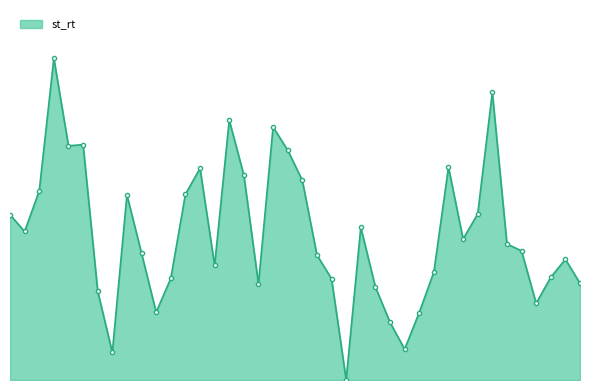

Reading left to right, extract all data points from this chart.

57.2	51.4	65.4	111.3	81.0	81.4	30.7	9.5	64.0	43.8	23.4	35.1	64.2	73.2	39.7	89.9	70.8	33.2	87.5	79.5	69.0	43.2	35.0	0.0	52.8	32.2	19.9	10.7	23.3	37.3	73.6	48.8	57.4	99.5	47.1	44.7	26.5	35.5	41.8	33.4